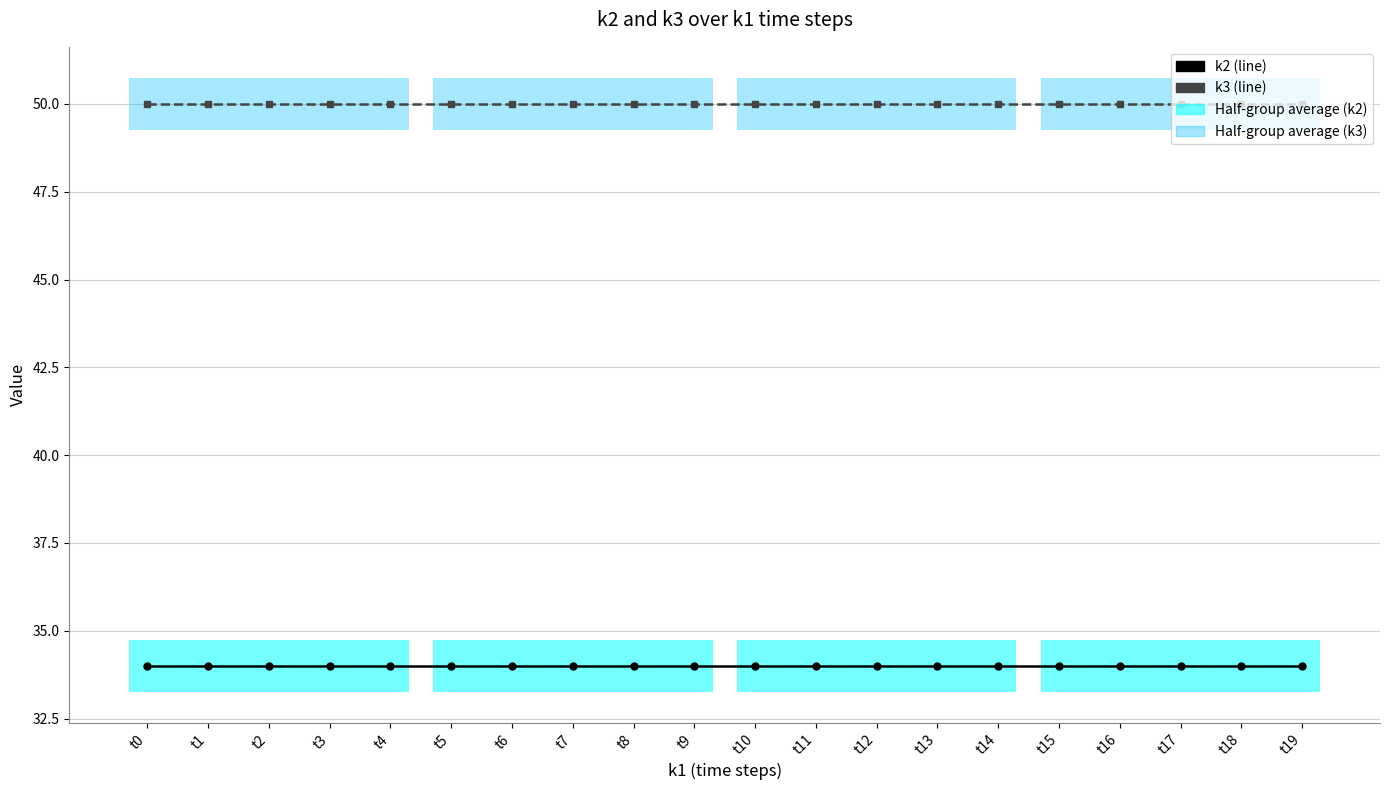

What is the maximum value shown in the chart?

50